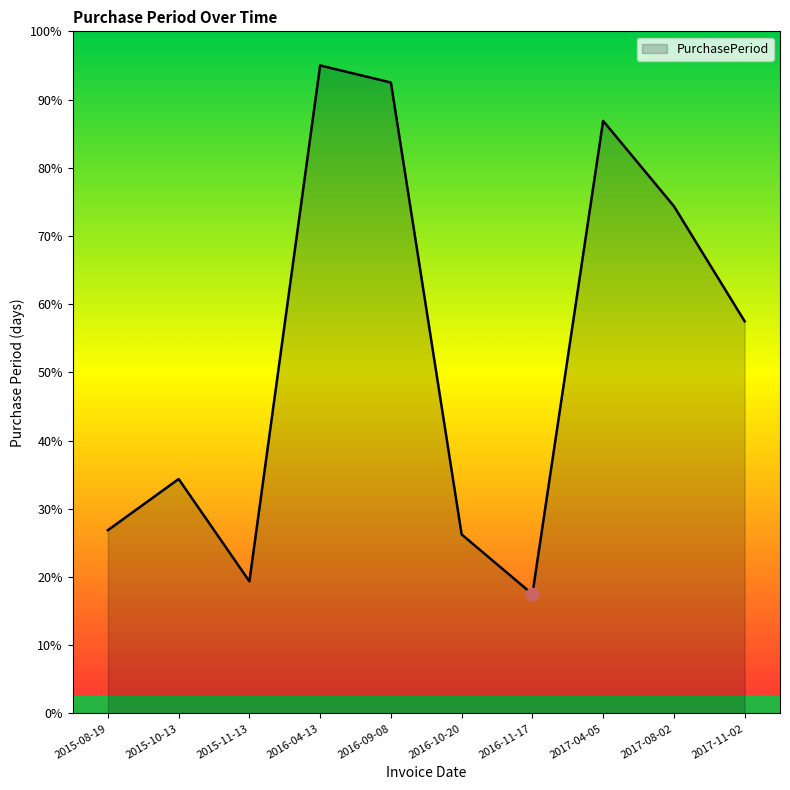

Is this an area chart (filled region under the line)?

Yes